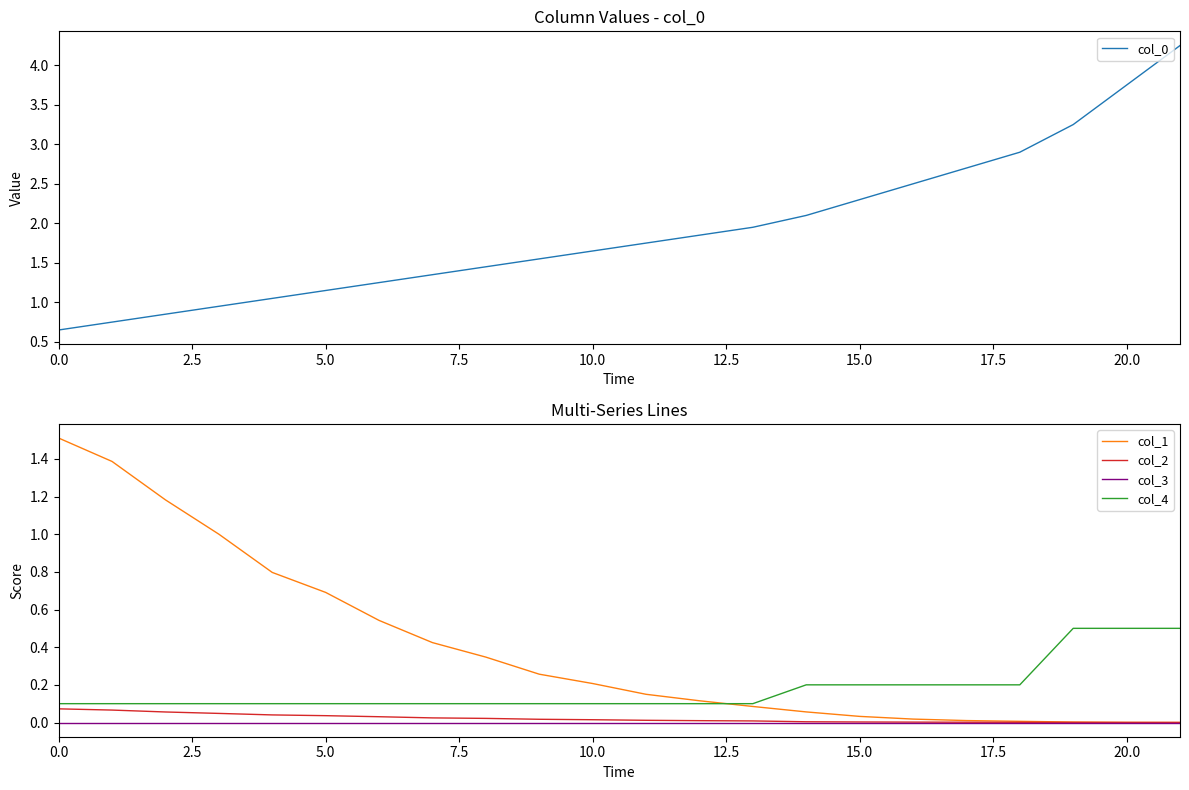

How many series are shown in this chart?

5